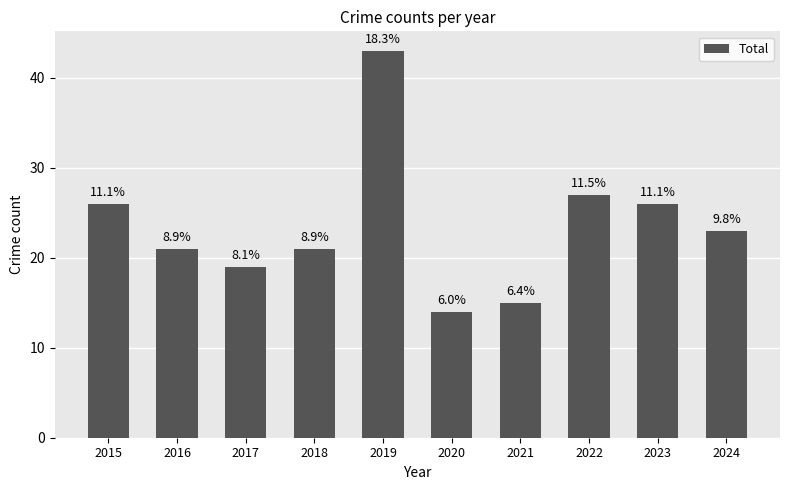

Where is the data nearest to the value 28?

2022